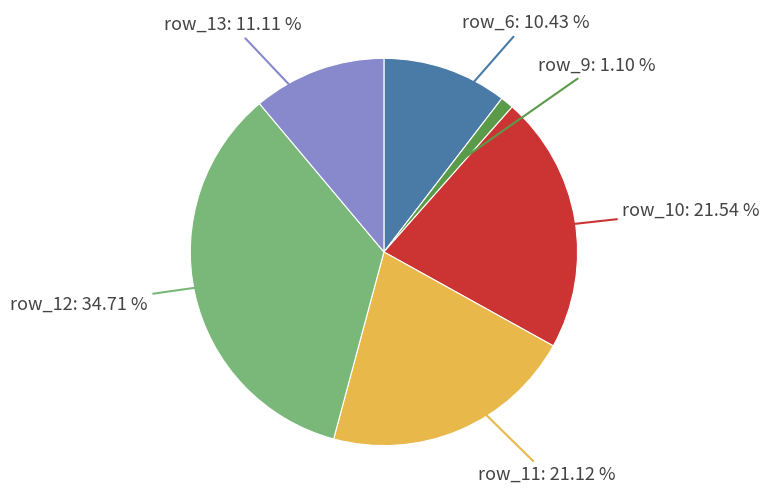

Is there a majority slice in this chart?

No